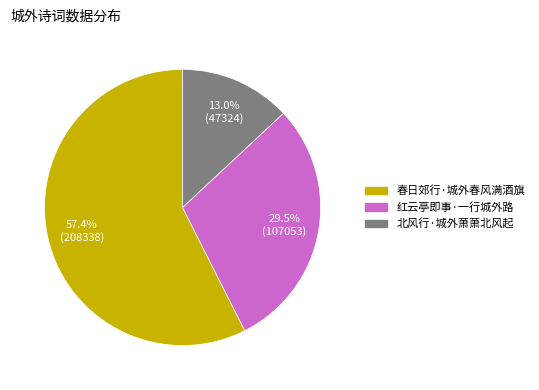

Approximately how many times larger is the value at 春日郊行·城外春风满酒旗 compared to 北风行·城外萧萧北风起?

4.4